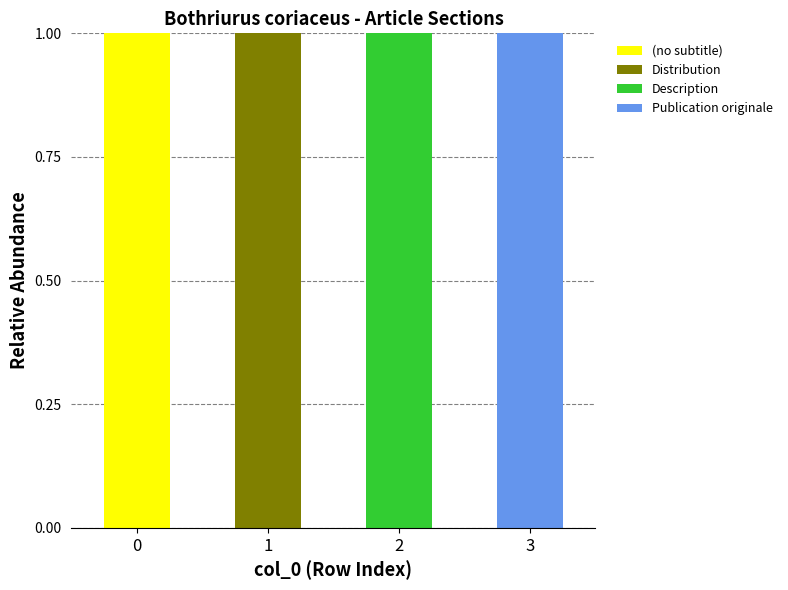

True or false: (no subtitle) has a value of 0 at 1.

True